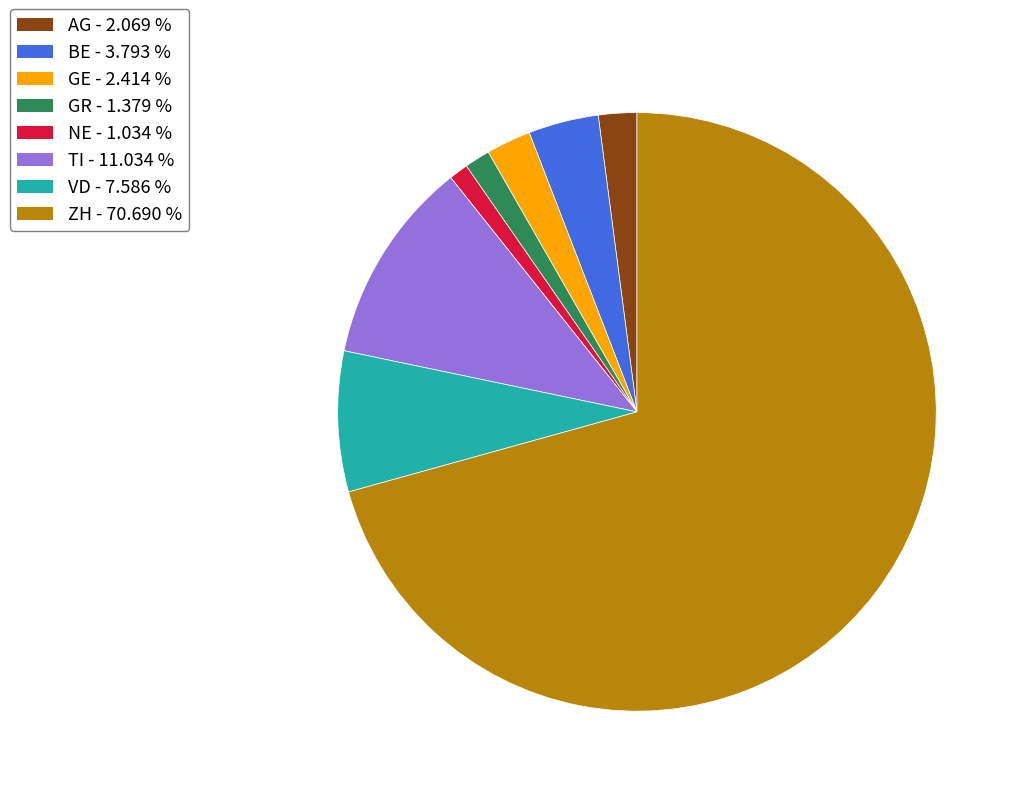

How many slices are in this pie chart?

8